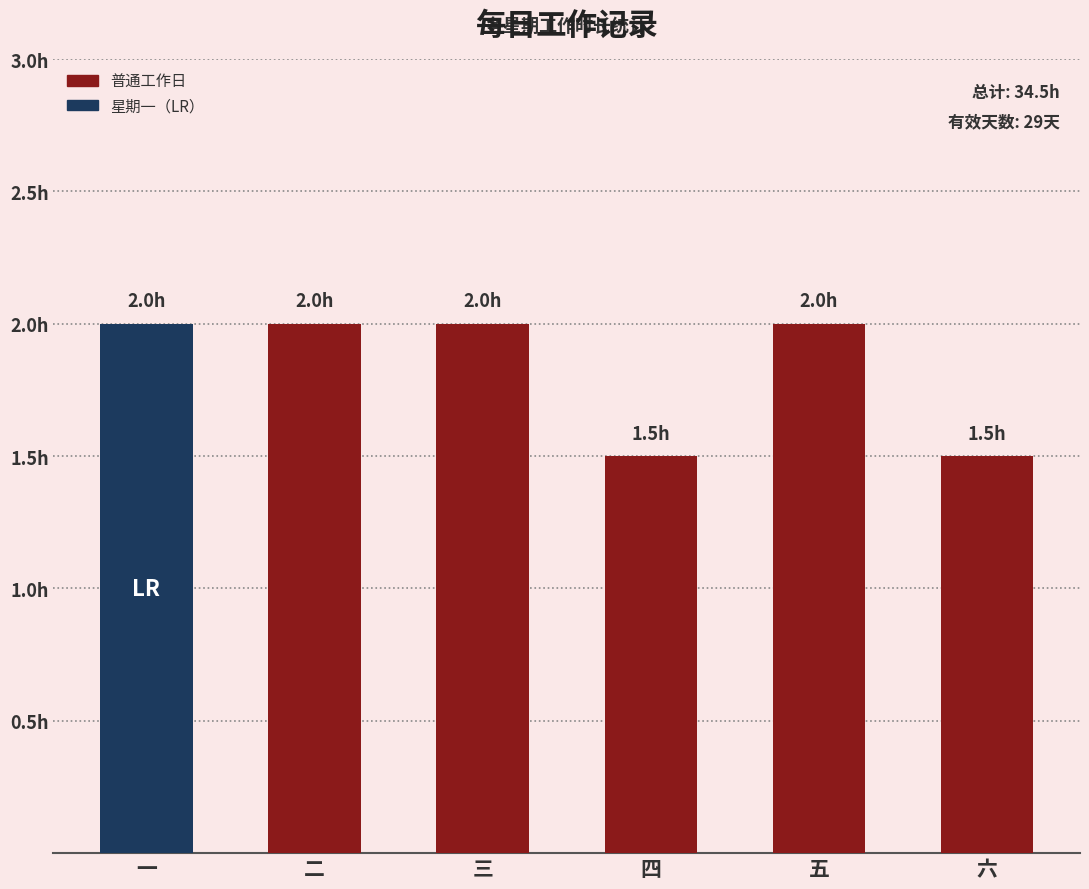

What is the approximate value at 五?

2.0